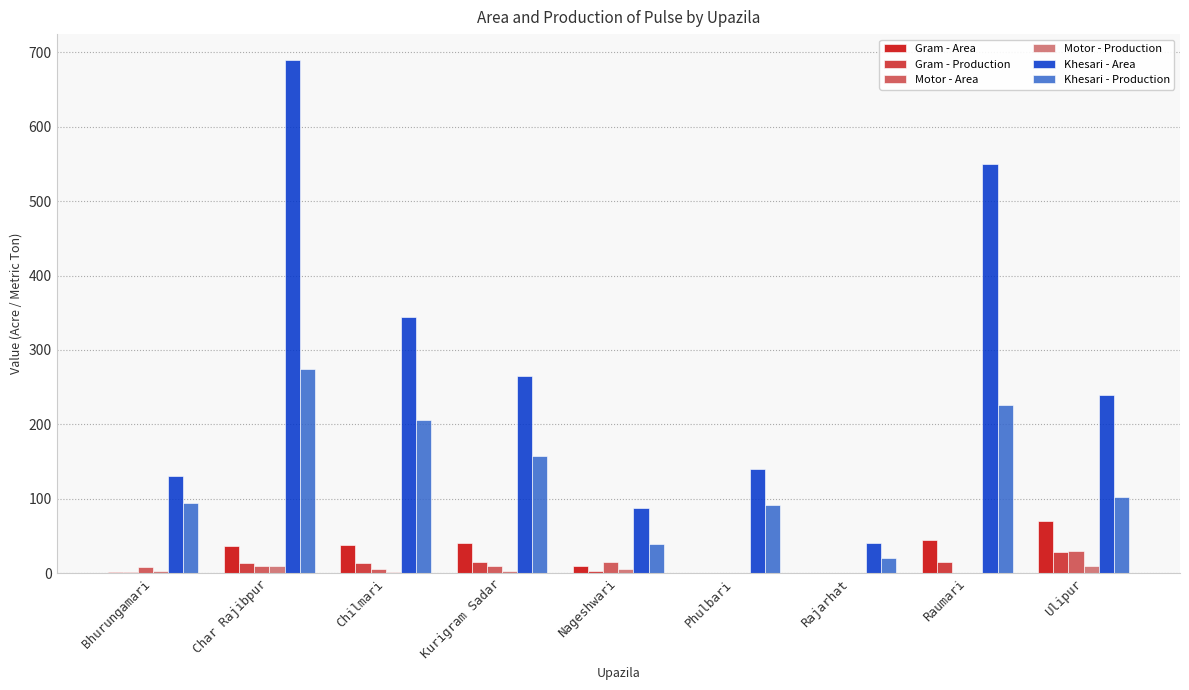

What is the sum of all Khesari - Production values?

1211